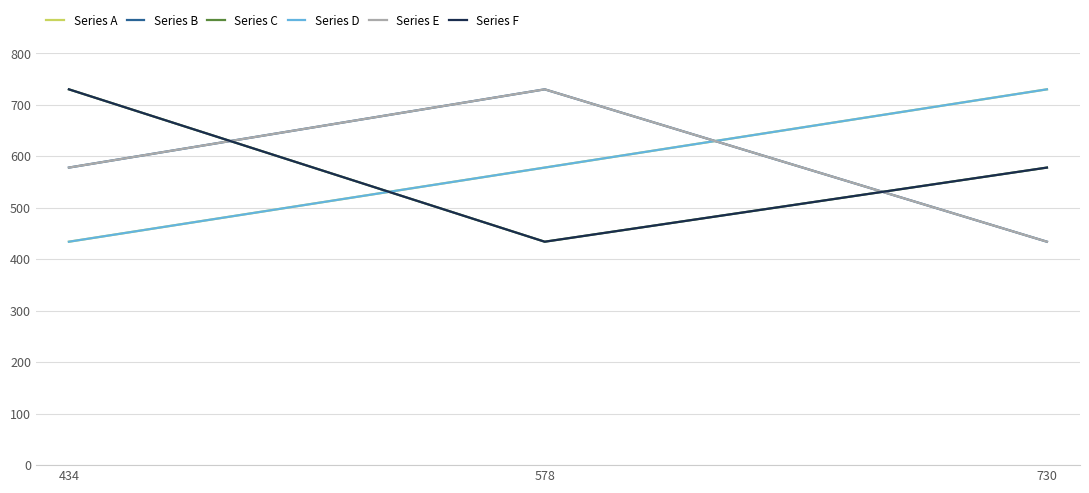

What is the difference between the Series F values at 730 and 434?

152